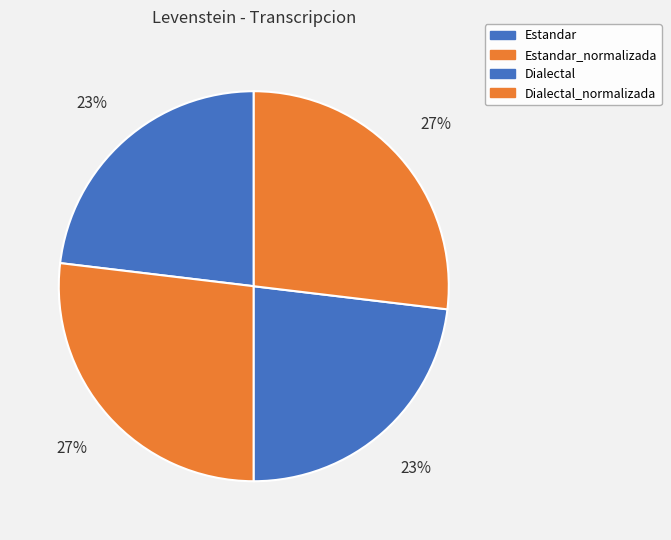

Does Estandar account for over 50% of the chart?

No